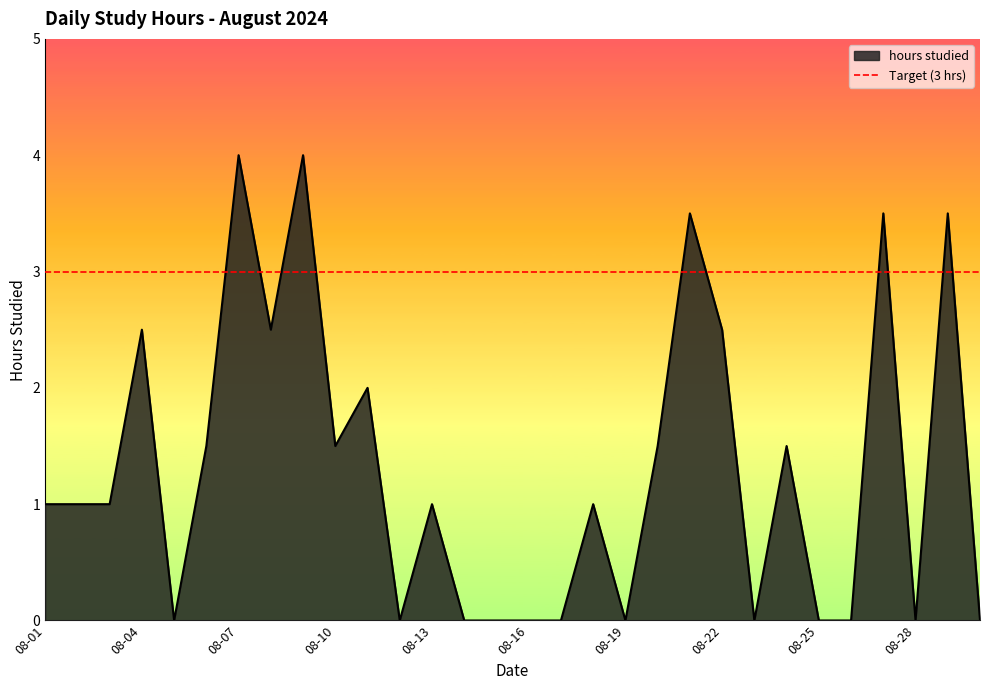

What is the average value?

1.3